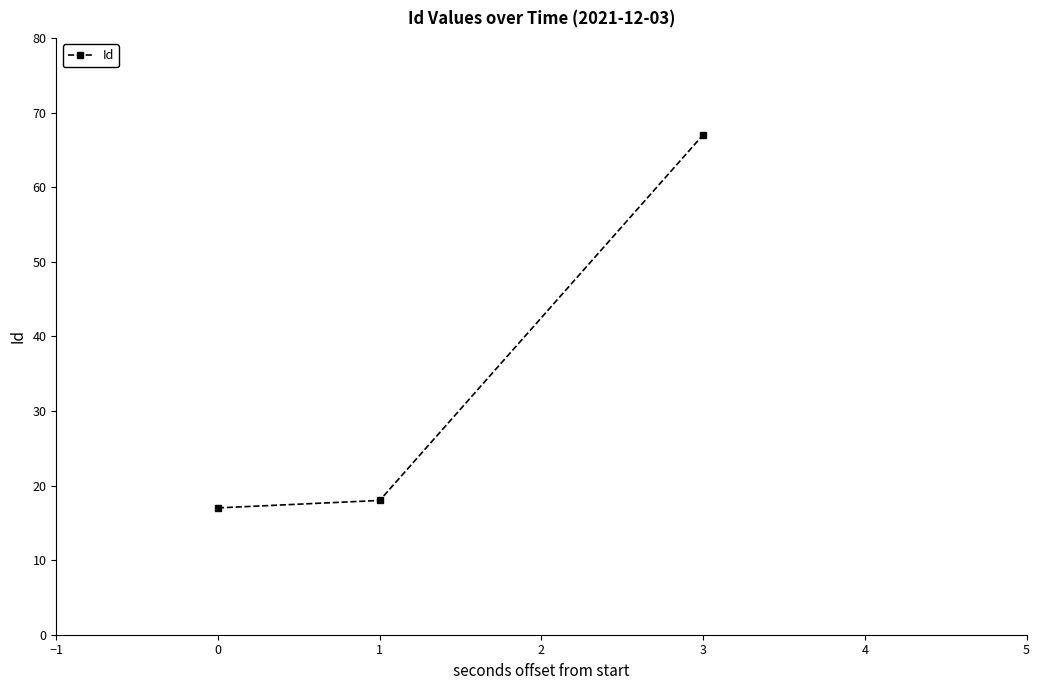

What is the value of the 3rd point from the left?

67